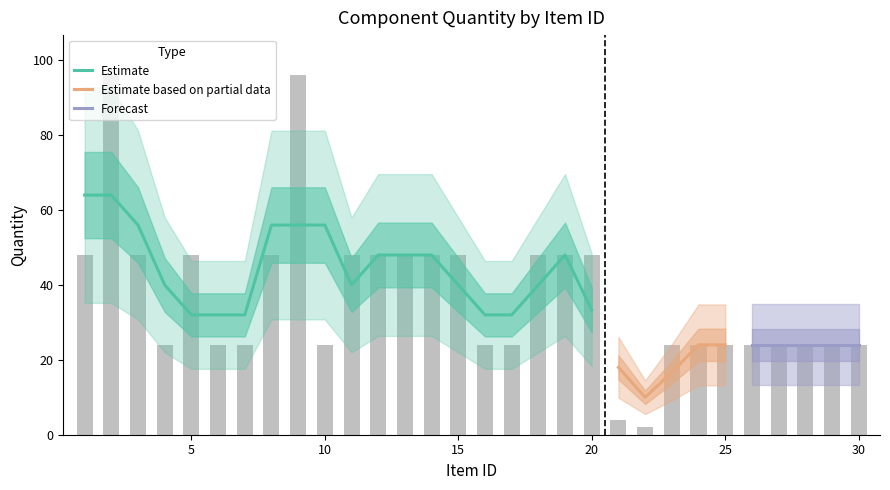

How many bars are there in total?

30